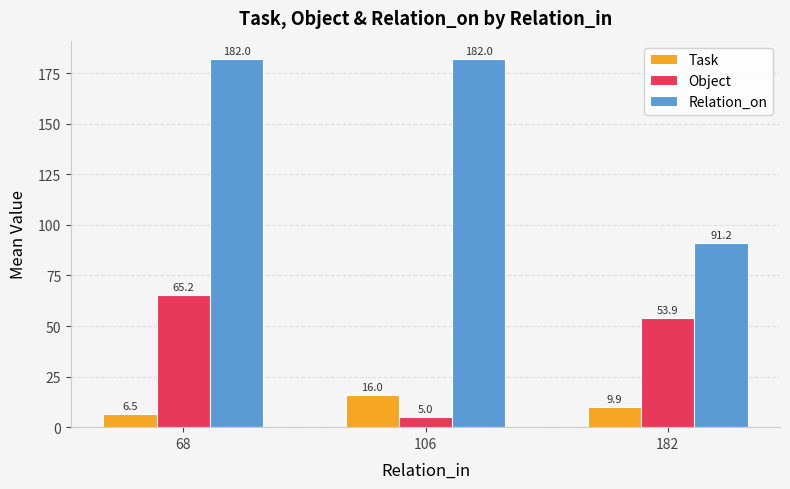

What is the value of the Object bar at the 2nd from the left?

5.0